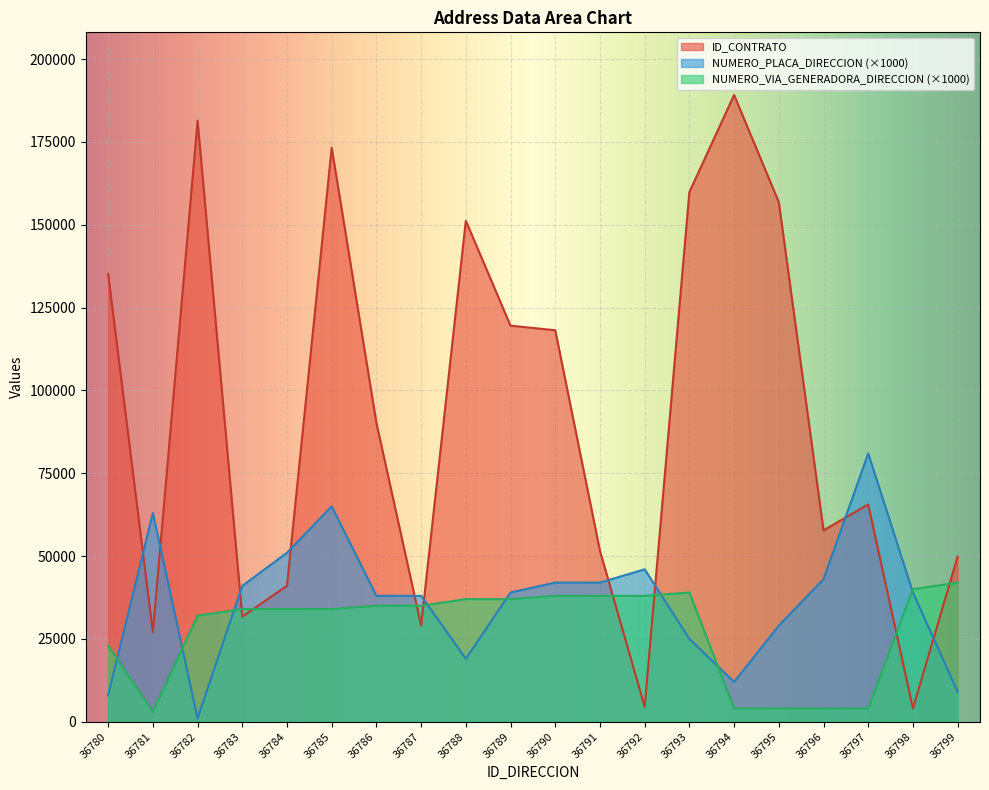

At which category does ID_CONTRATO reach its first local peak?

36782